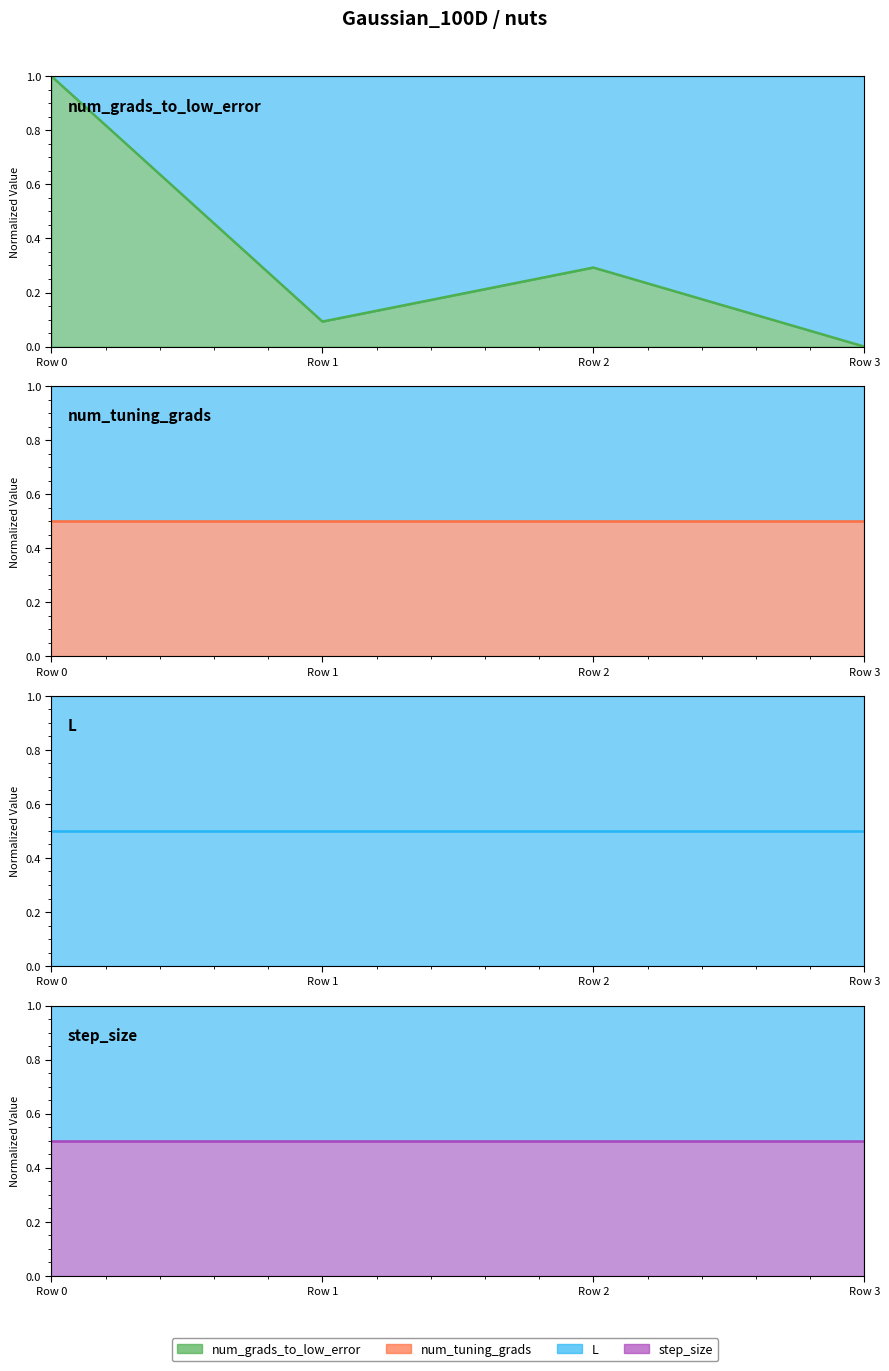

Reading right to left, what are all the values shown in this chart?

num_grads_to_low_error: Row 3=0.0	Row 2=0.3	Row 1=0.1	Row 0=1.0
num_tuning_grads: Row 3=0.5	Row 2=0.5	Row 1=0.5	Row 0=0.5
L: Row 3=0.5	Row 2=0.5	Row 1=0.5	Row 0=0.5
step_size: Row 3=0.5	Row 2=0.5	Row 1=0.5	Row 0=0.5